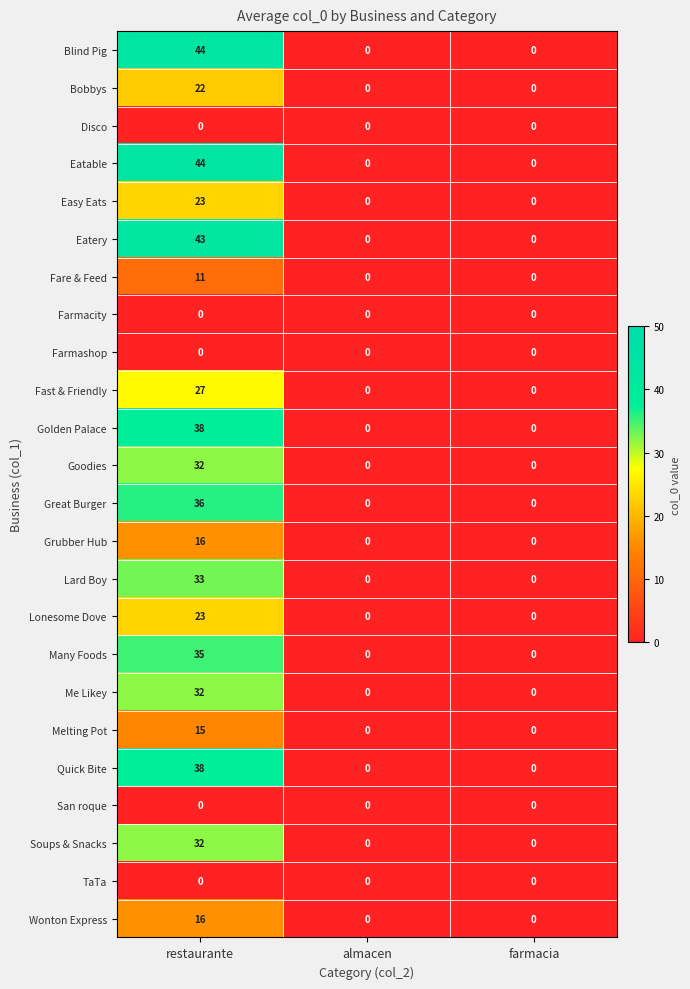

What is the sum of all Easy Eats values?

23